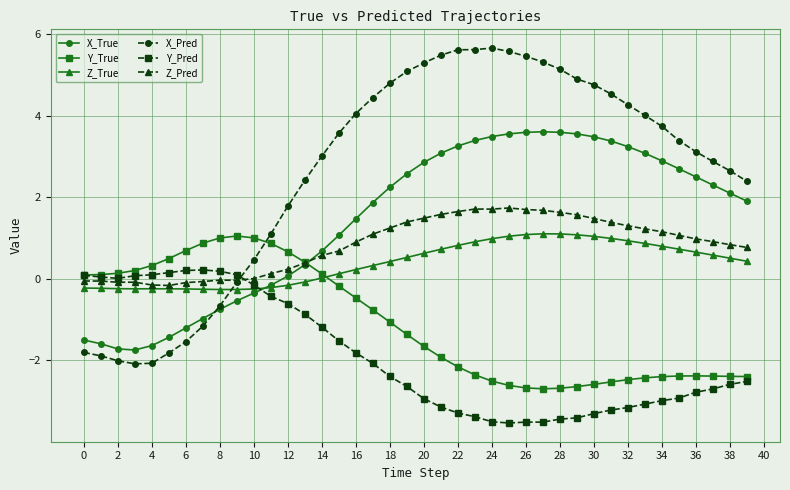

What is the value of the Z_Pred point at the 22nd from the left?

1.6